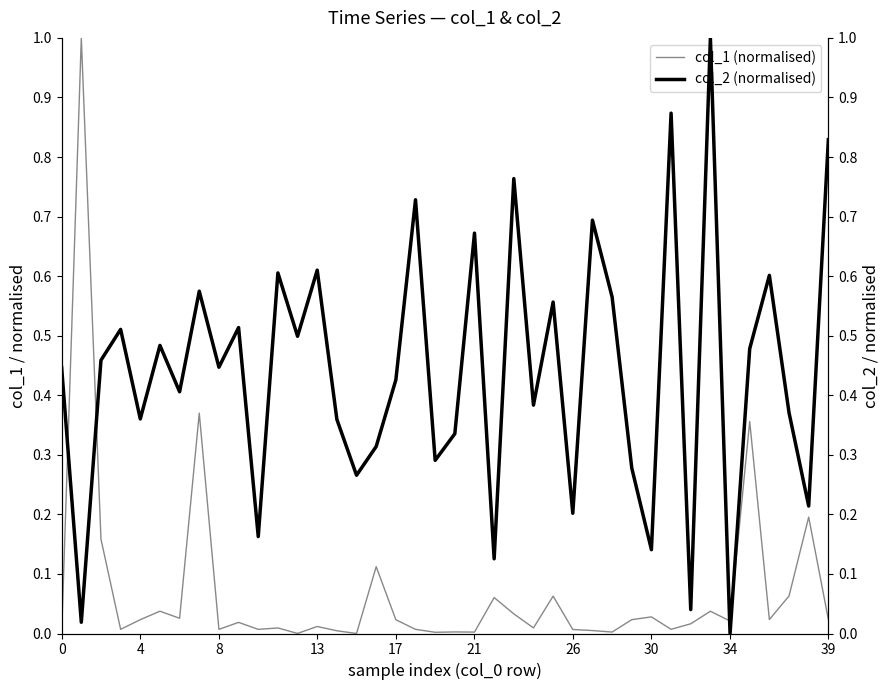

What is the difference between the maximum and second lowest values in the col_1 (normalised) series?

1.0